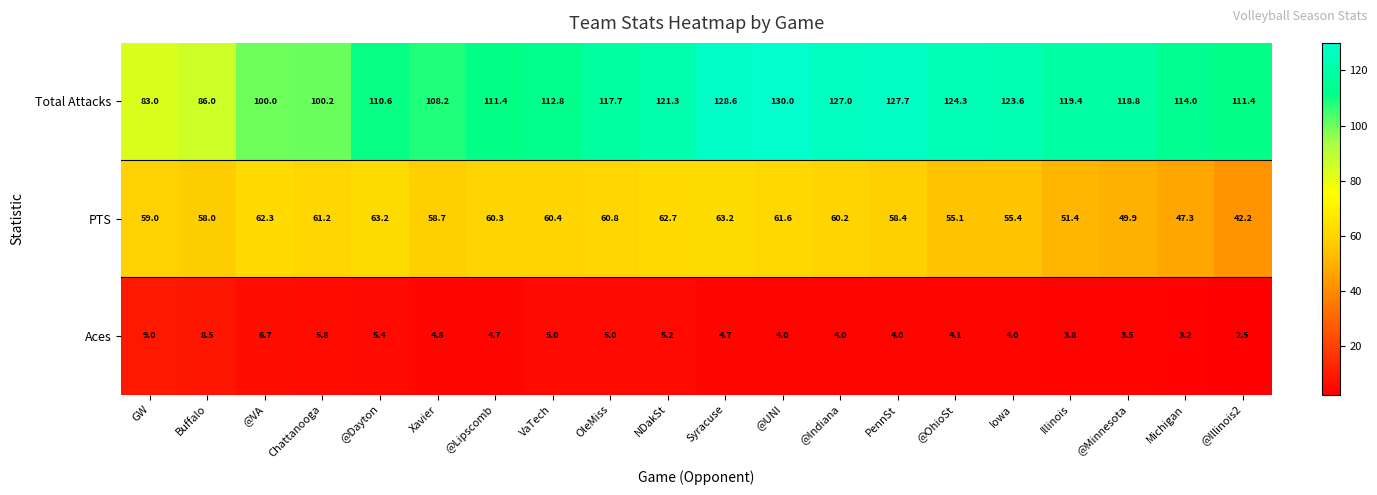

Is it true that Total Attacks equals 227.4 at @Indiana?

False